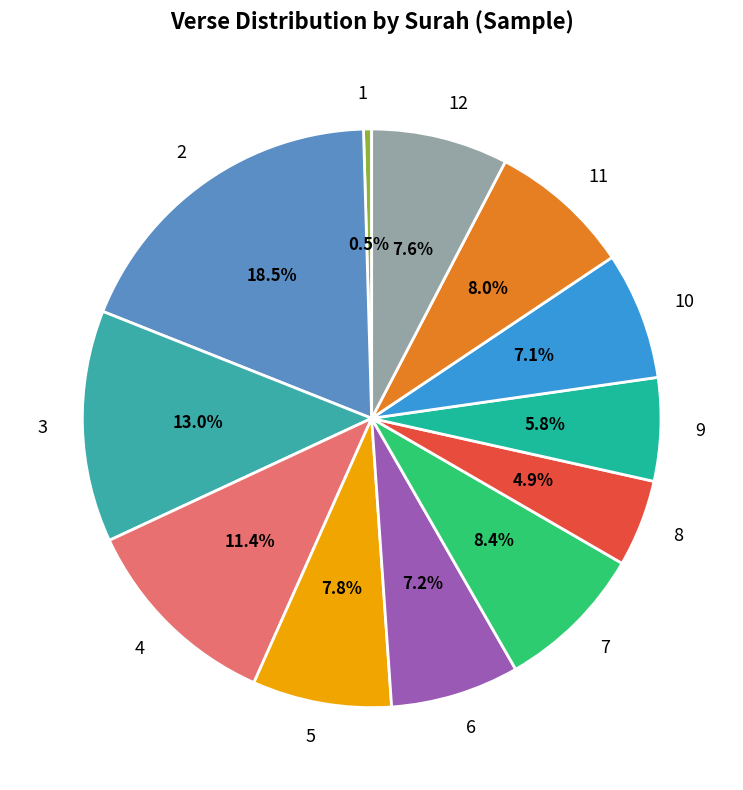

Which slice is the largest?

2